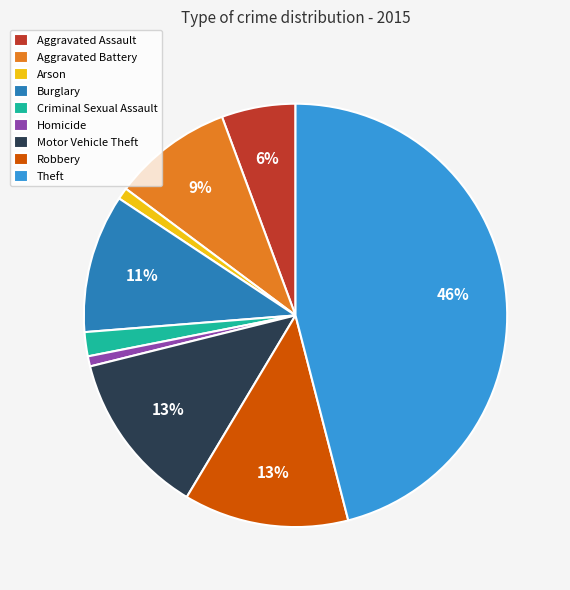

What is the ratio of the value at Arson to the value at Robbery?

0.1